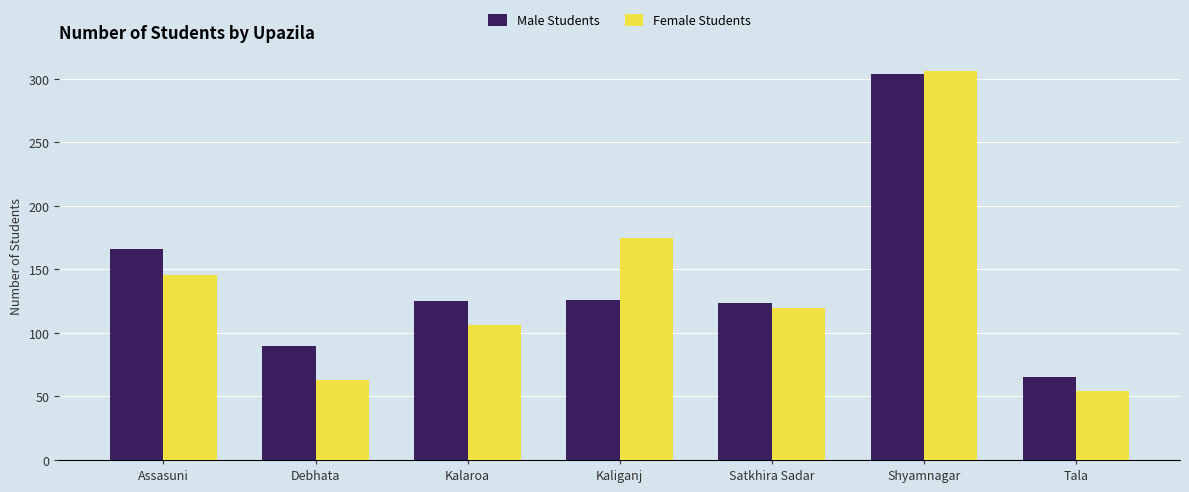

What is the approximate value of Female Students at Kalaroa?

106